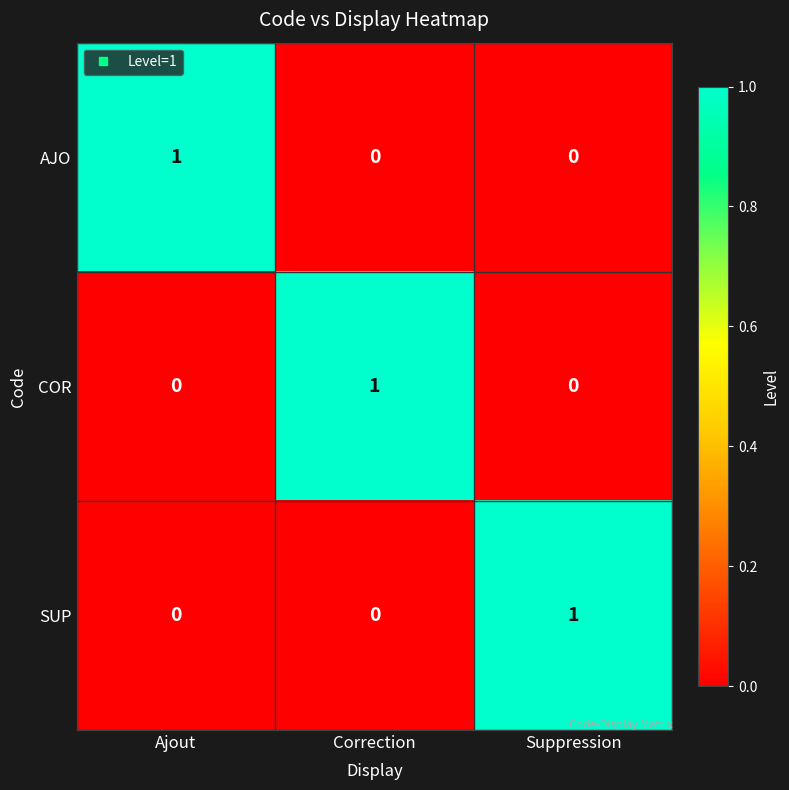

At which label does COR reach its peak?

Correction